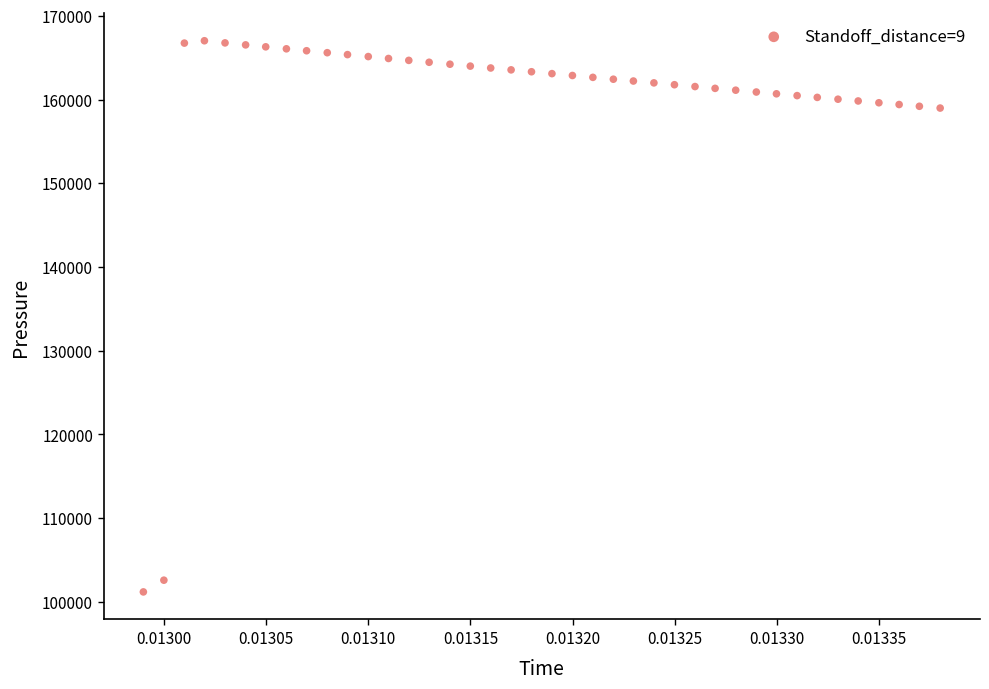

How many points are shown in the scatter plot?

40